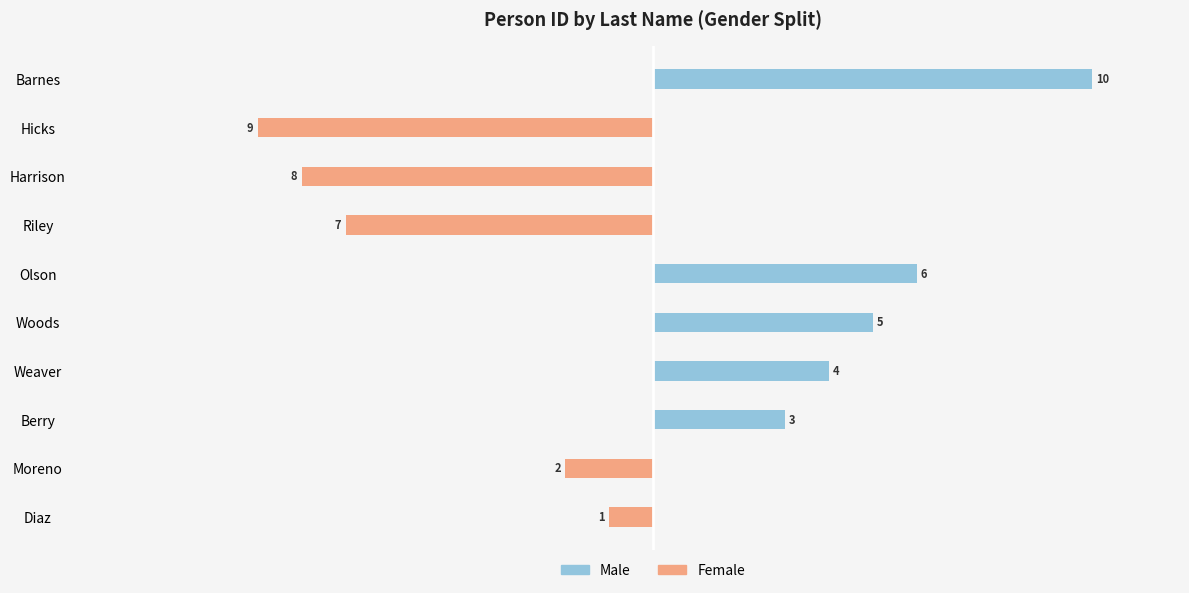

What are all the series names shown in the legend?

Female, Male